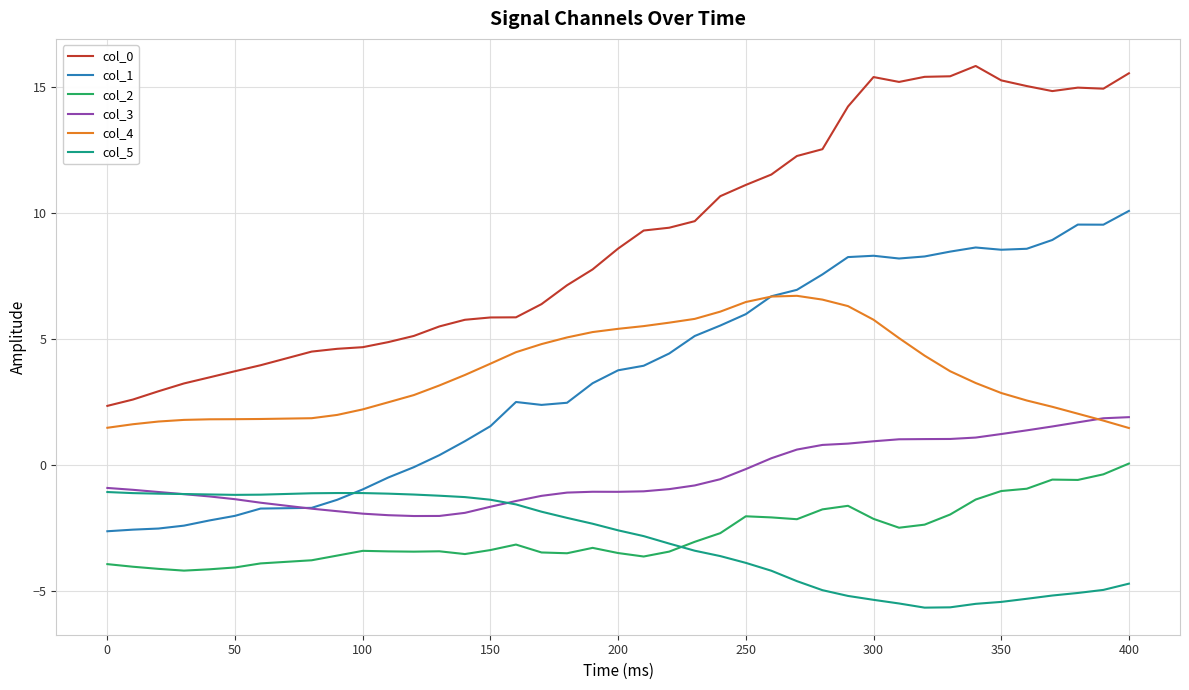

True or false: col_1 and col_2 cross at least once.

False